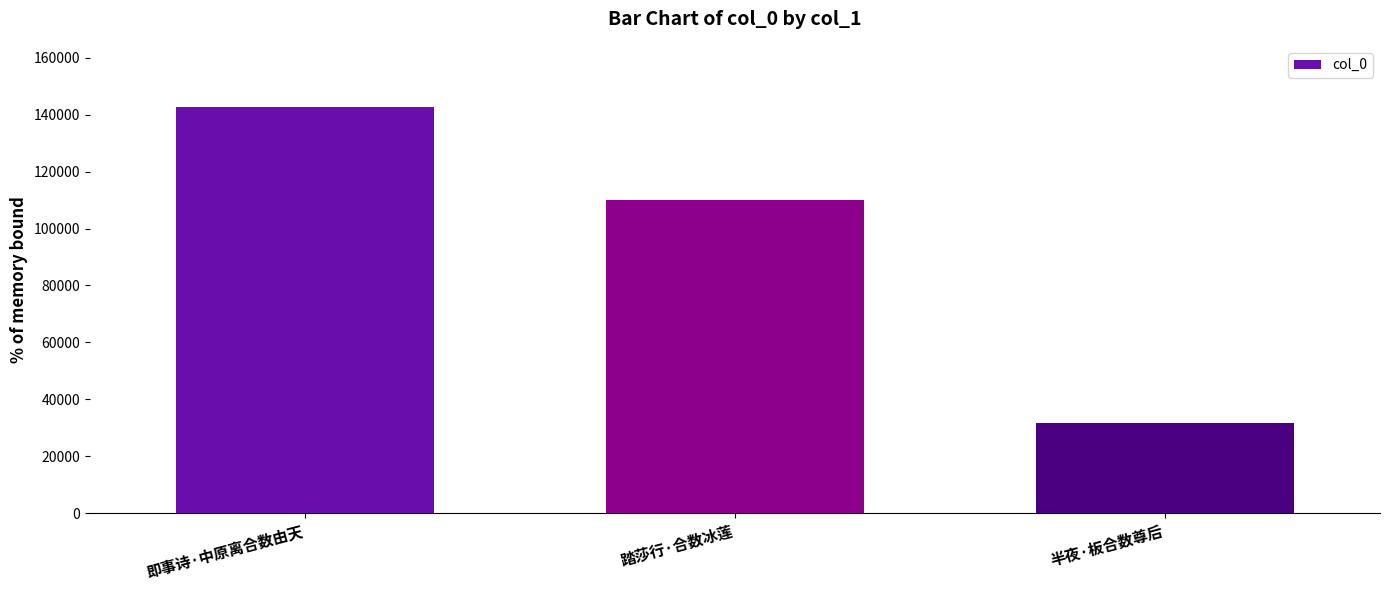

True or false: the data shows 109925 at 踏莎行·合数冰莲.

True